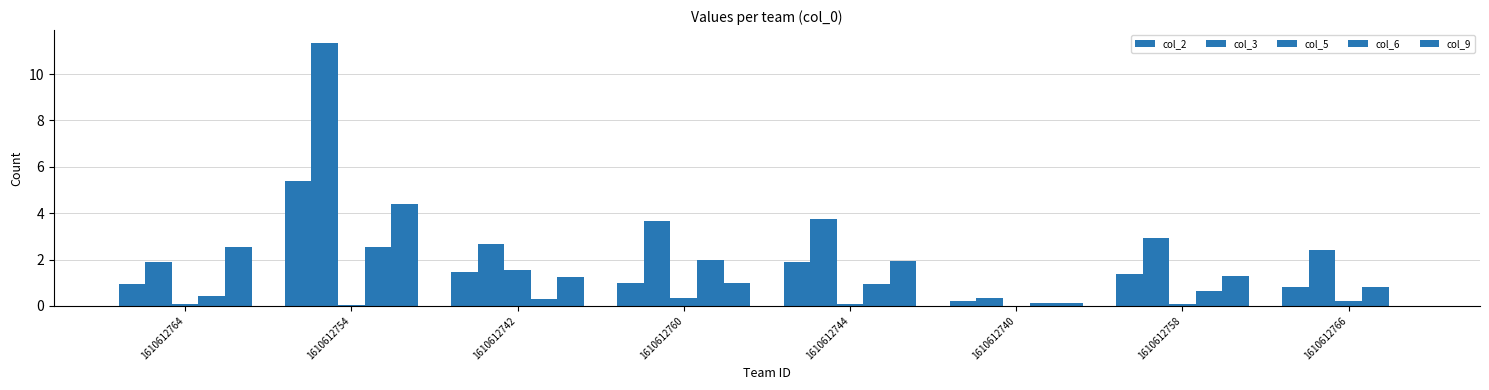

Which category has the lowest value in the col_3 series?

1610612740